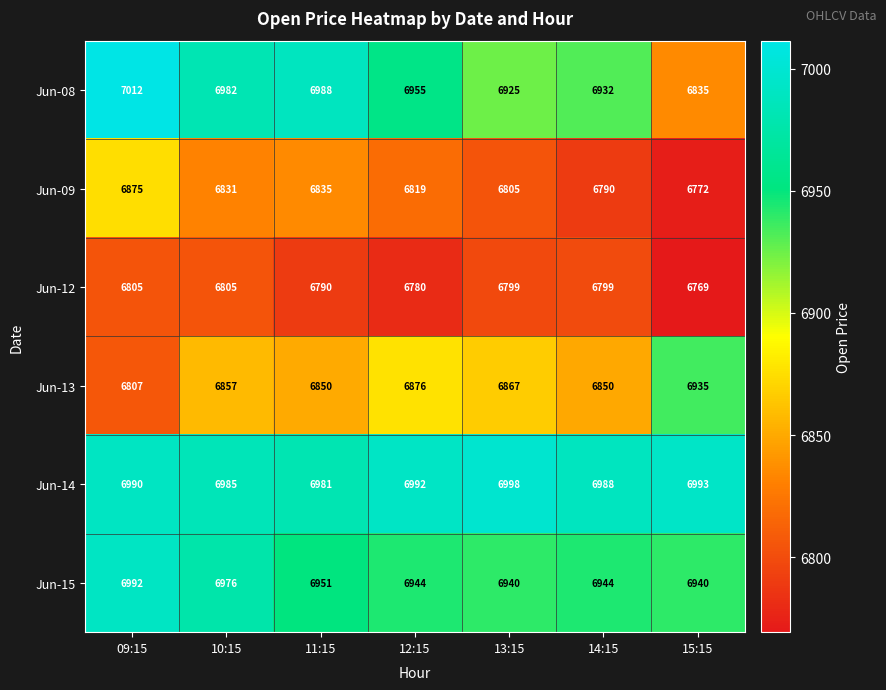

At which label is Jun-08 closest to 6923?

13:15